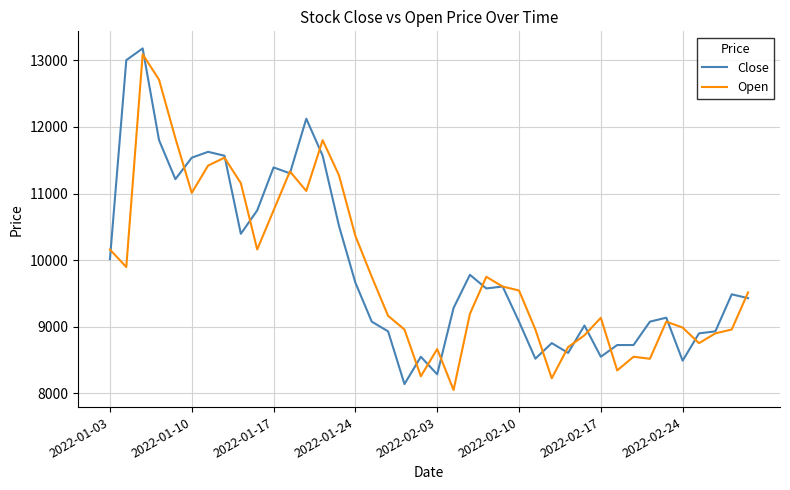

What is the highest value of the Close series?

13178